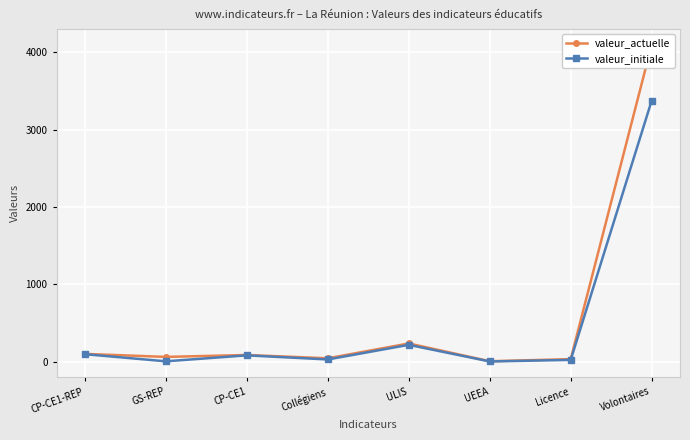

At CP-CE1-REP, list the series in order from smallest to largest.

valeur_initiale, valeur_actuelle